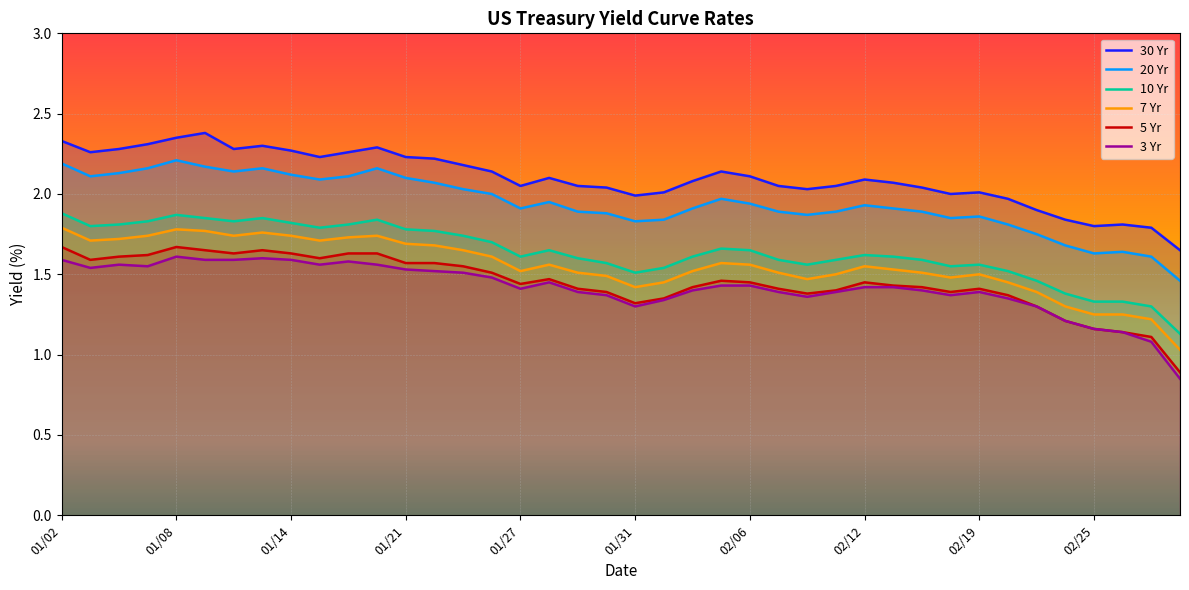

What is the value of the 10 Yr point at the 31st from the left?

1.6